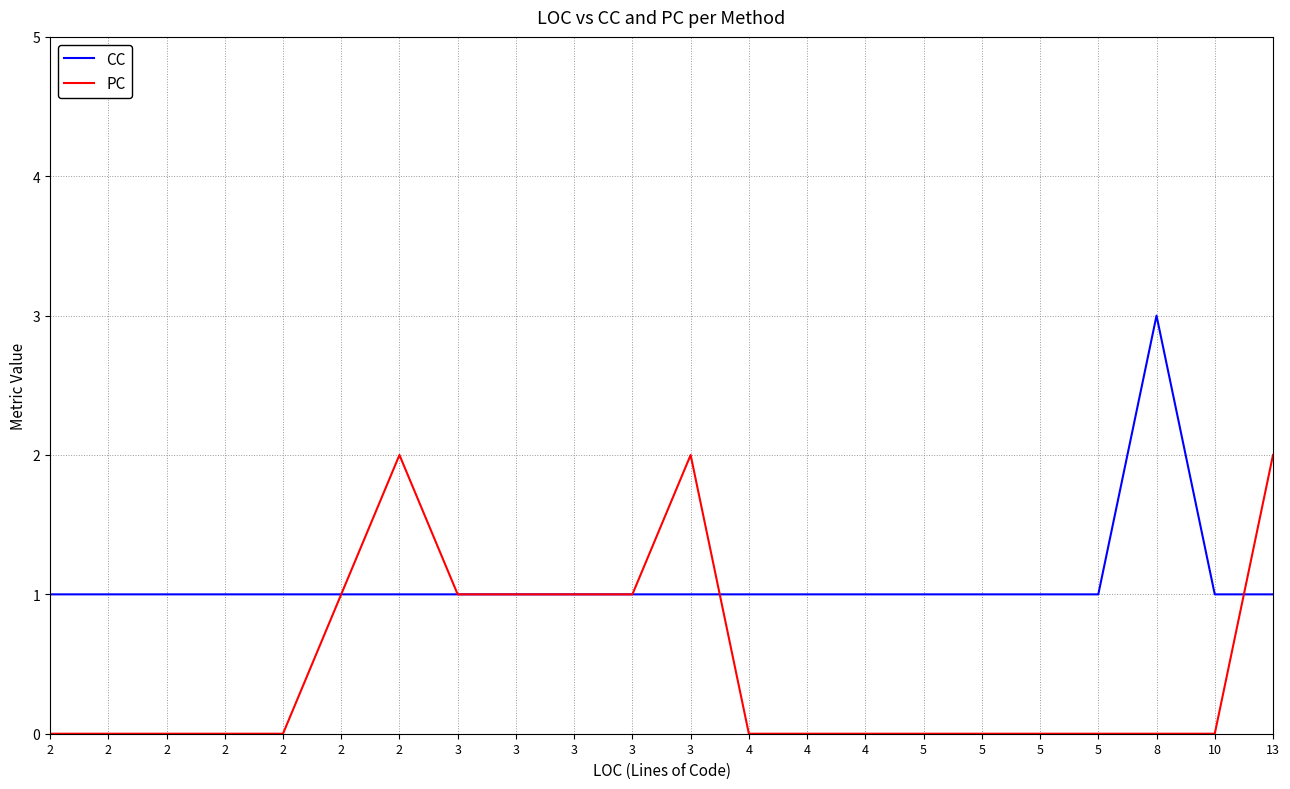

How many series are shown in this chart?

2